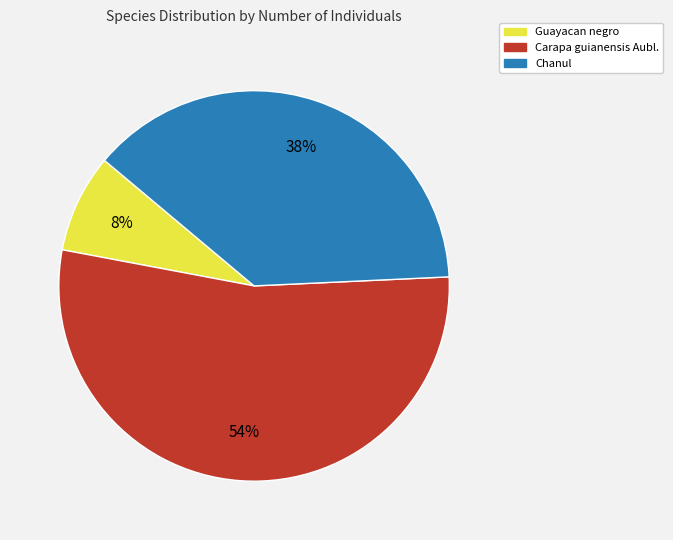

To the nearest percent, what percentage of the pie is Chanul?

38%